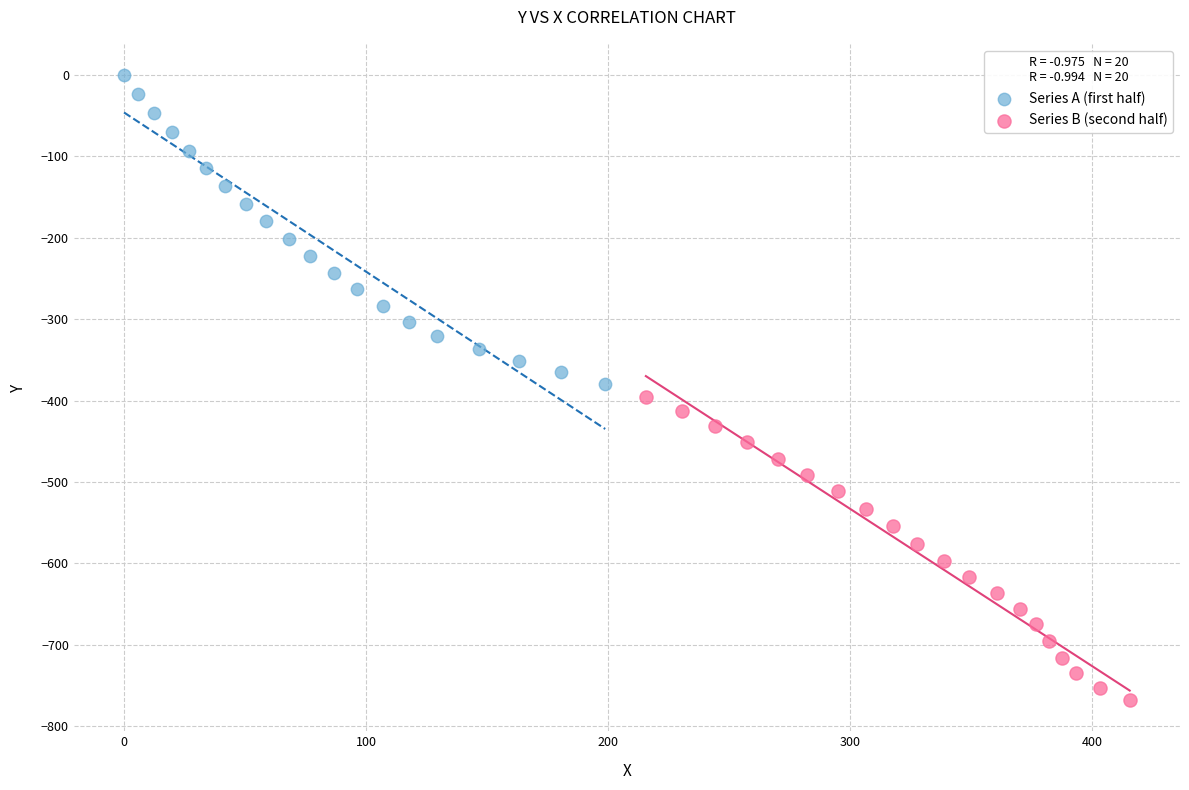

Which series reaches the maximum Y coordinate?

Series A (first half)